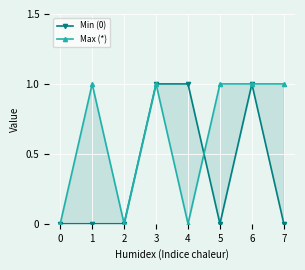

Is the value of Min (0) at 2 greater than the value of Max (*) at 4?

No